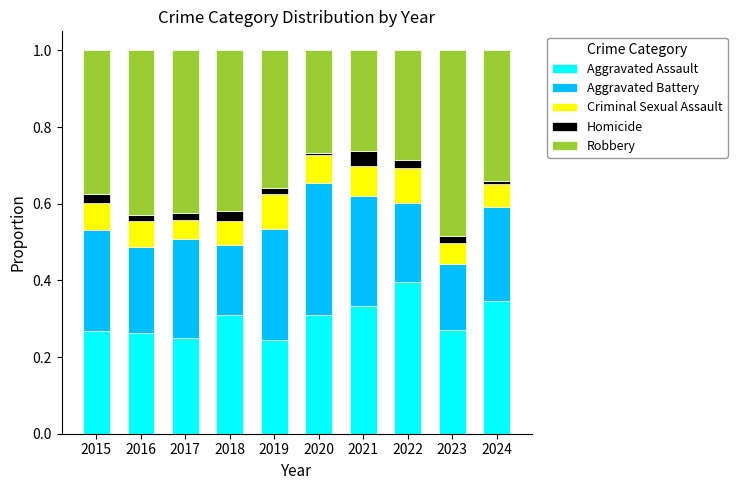

What is the total value across all series at 2015?

1.0